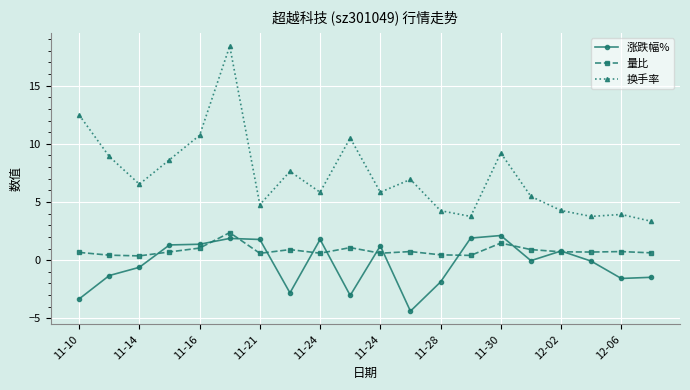

What is the average value of the 换手率 series?

7.3